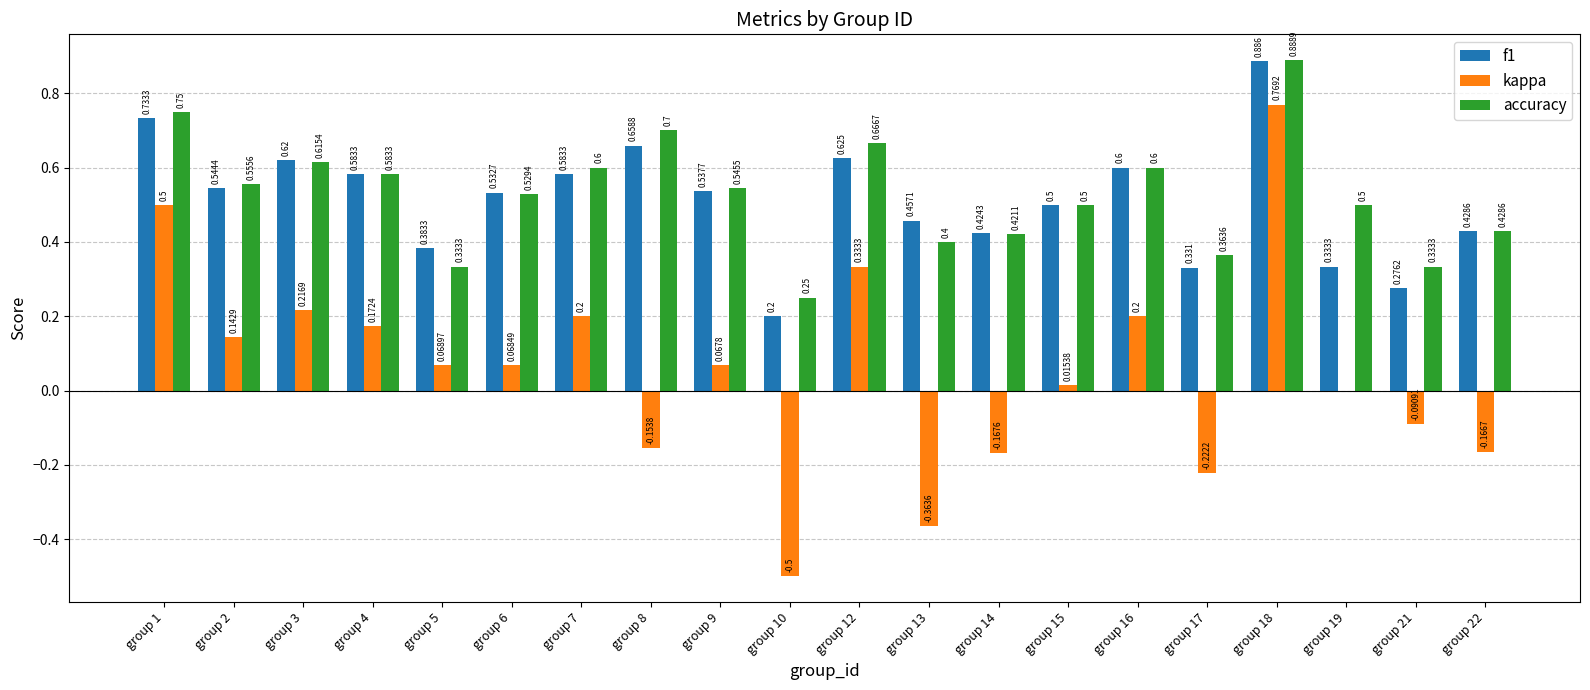

Is the value of kappa at group 2 greater than the value of f1 at group 16?

No